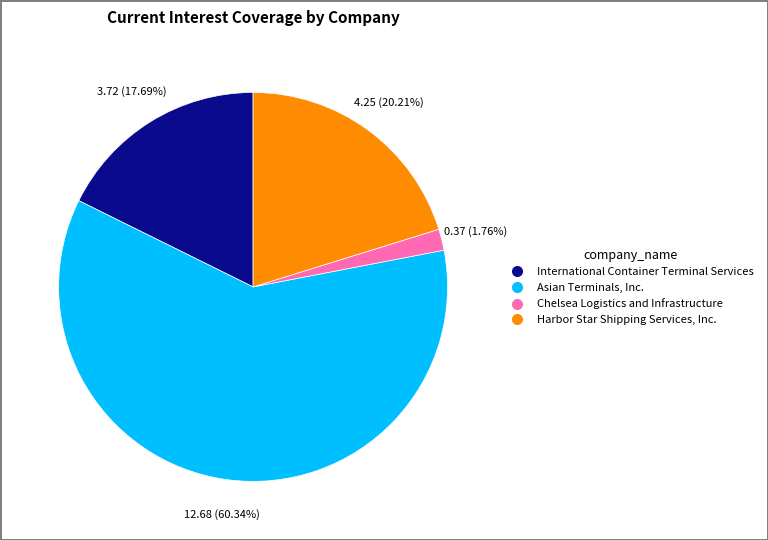

To the nearest percent, what is the combined percentage of Chelsea Logistics and Infrastructure and Harbor Star Shipping Services, Inc.?

22%